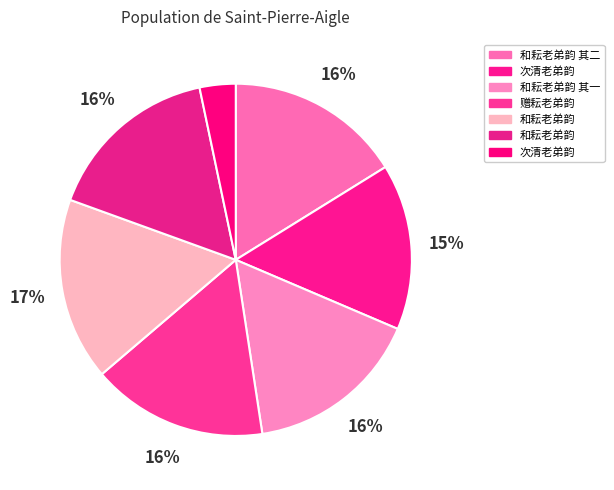

Count the number of slices in the pie.

7